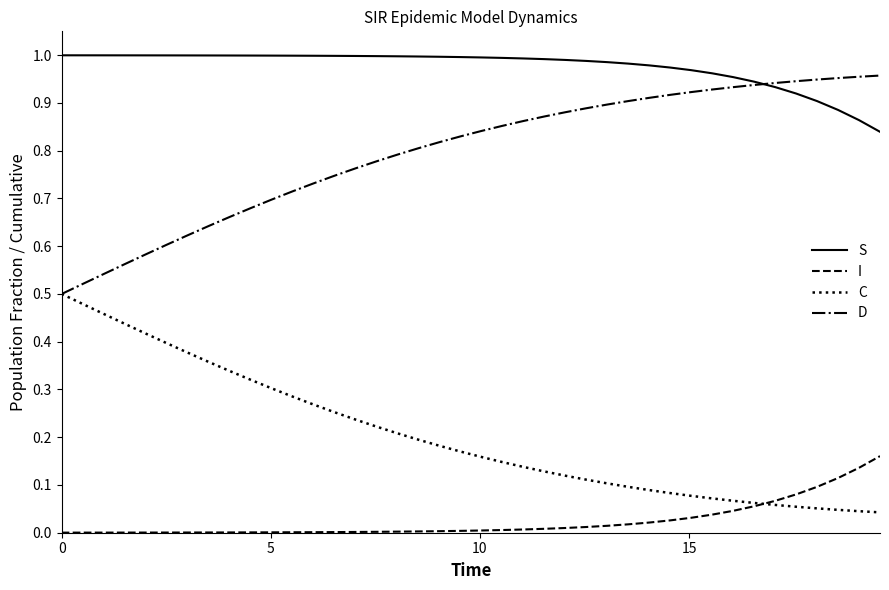

True or false: D and I cross at least once.

False